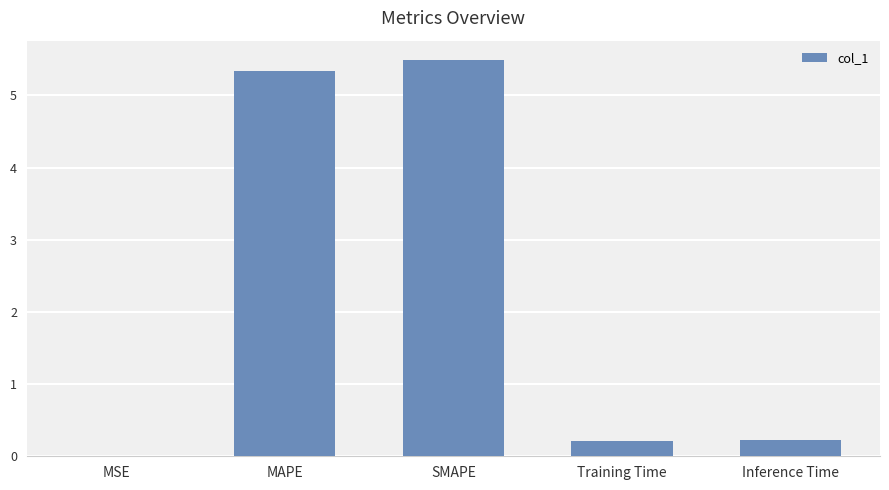

What is the greatest value displayed?

5.5